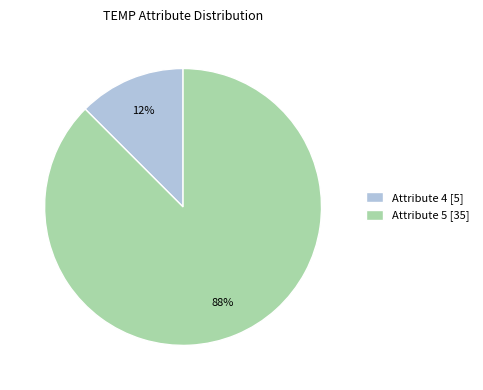

To the nearest percent, what is the combined percentage of Attribute 5 [35] and Attribute 4 [5]?

100%